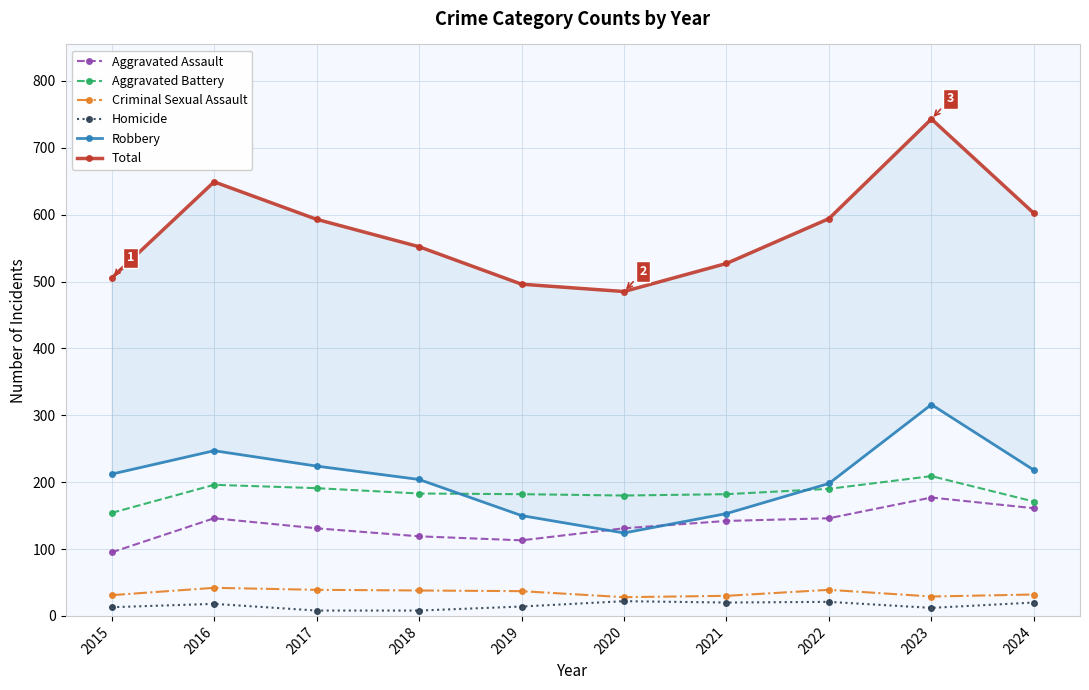

At which category is the sum across all series the highest?

2023